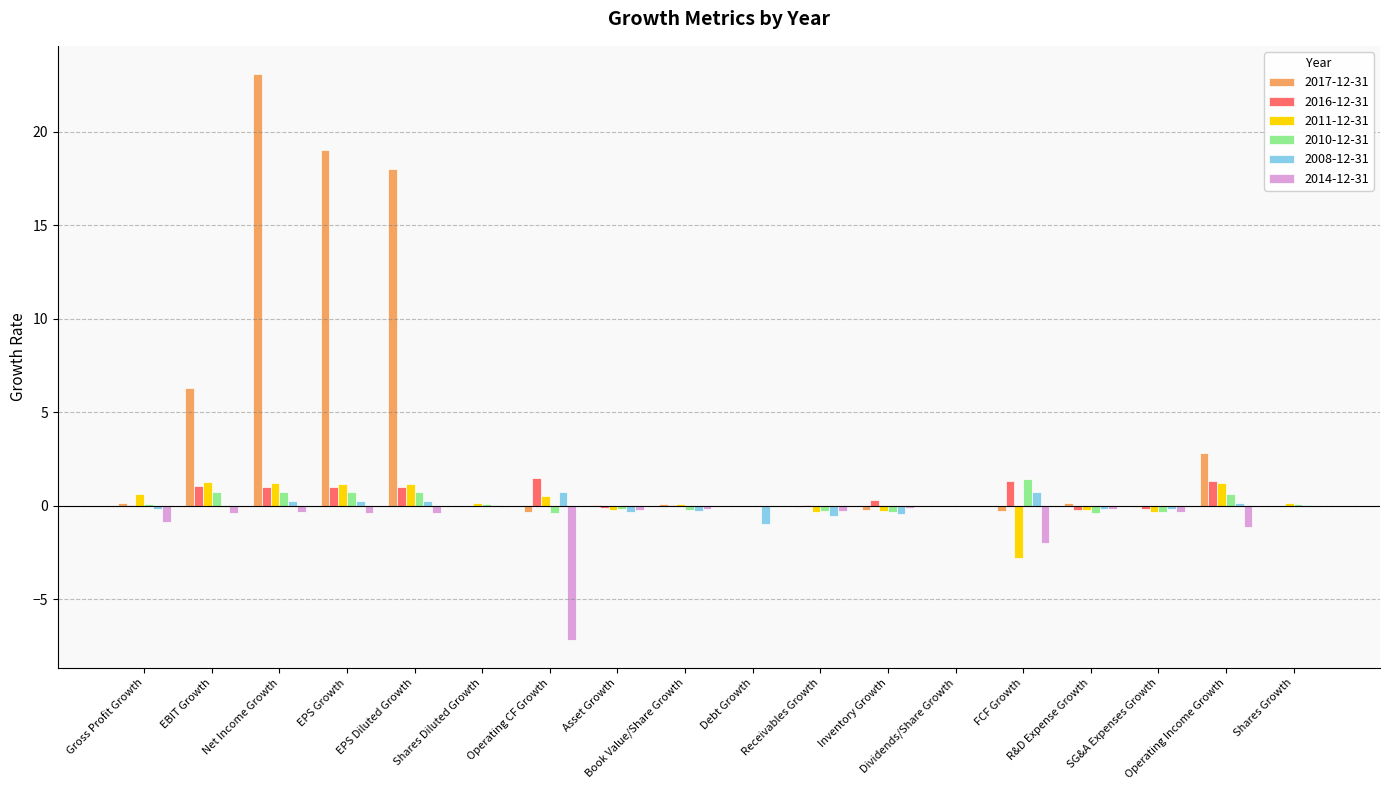

Which series has the largest total across all categories?

2017-12-31